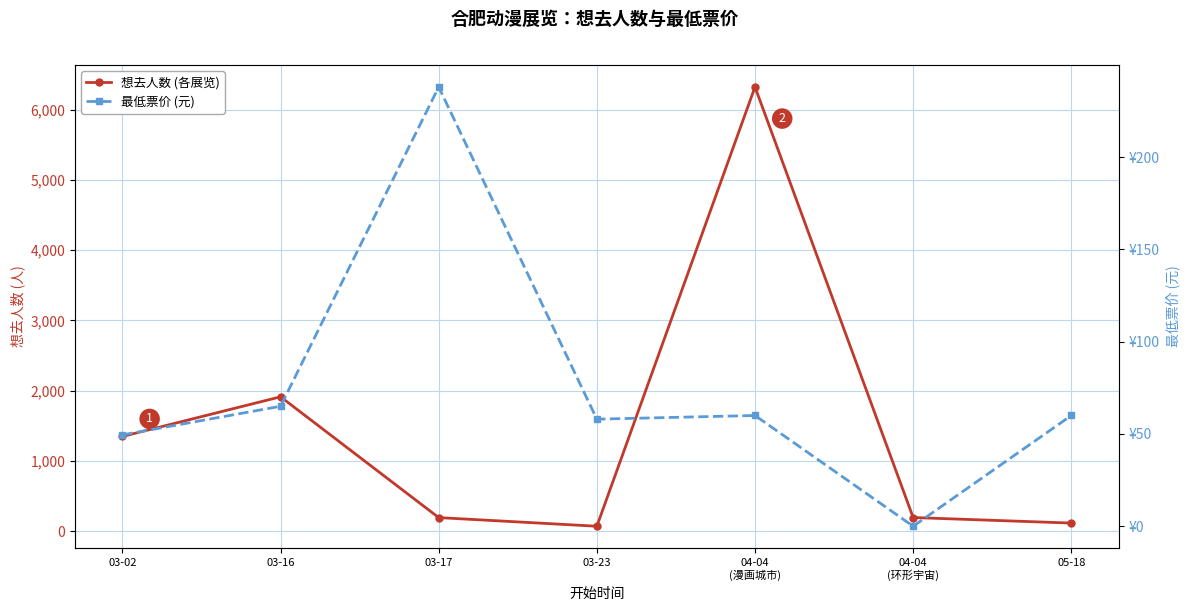

At which category is the sum across all series the highest?

04-04
(漫画城市)